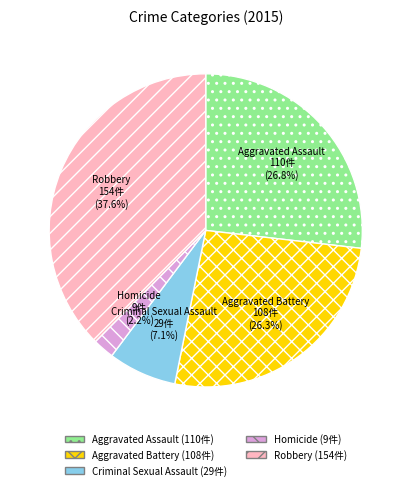

Does Robbery represent more than half of the total?

No